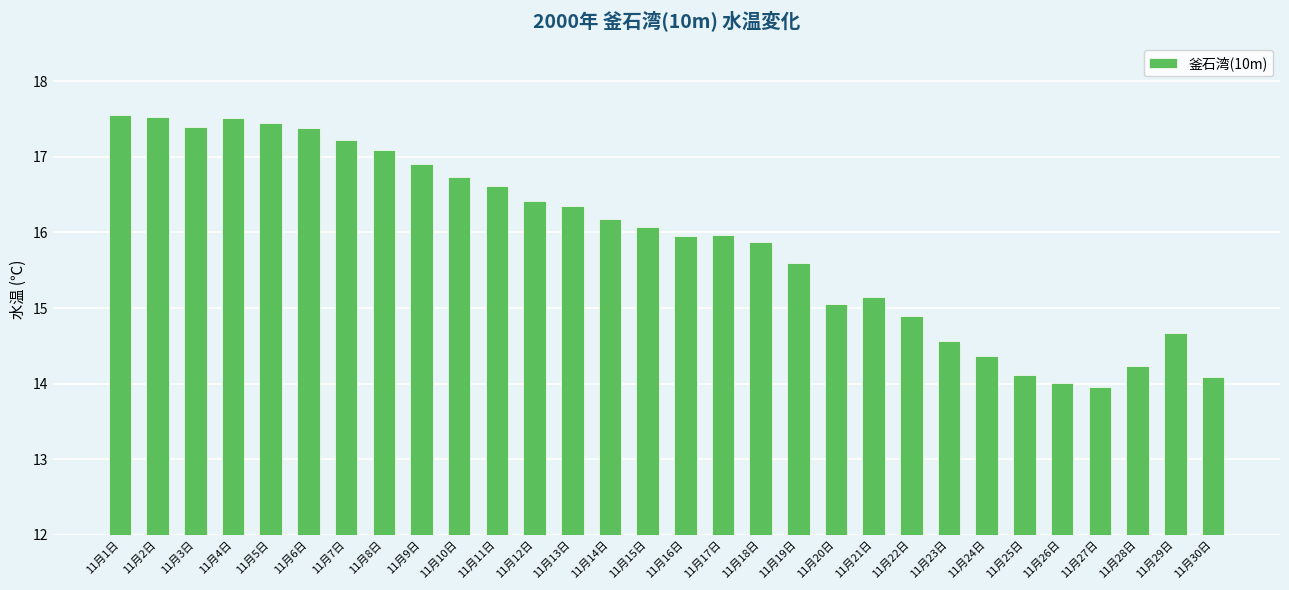

What is the sum of all values?

476.9